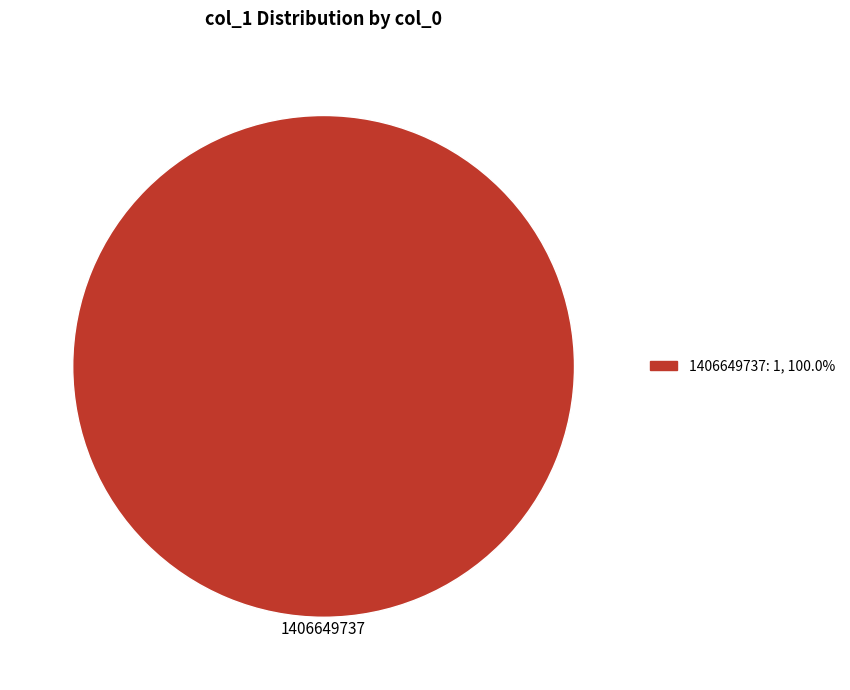

Which slice represents more than half of the pie?

1406649737